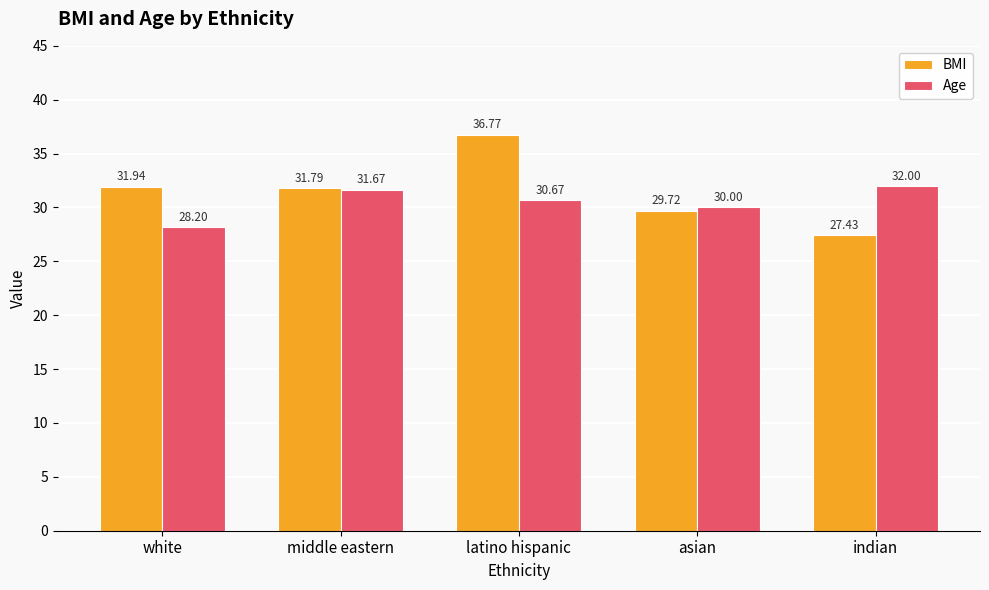

Count the number of categories in the chart.

5